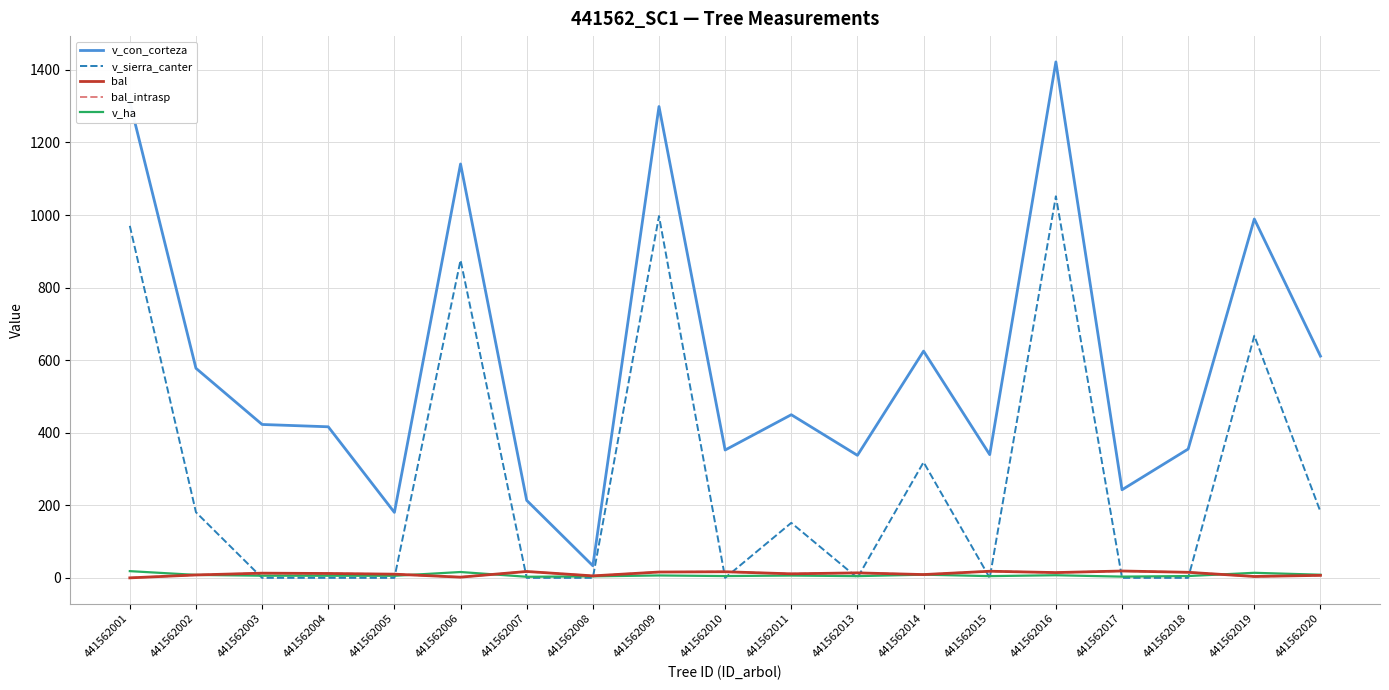

Does the chart have visible grid lines?

Yes